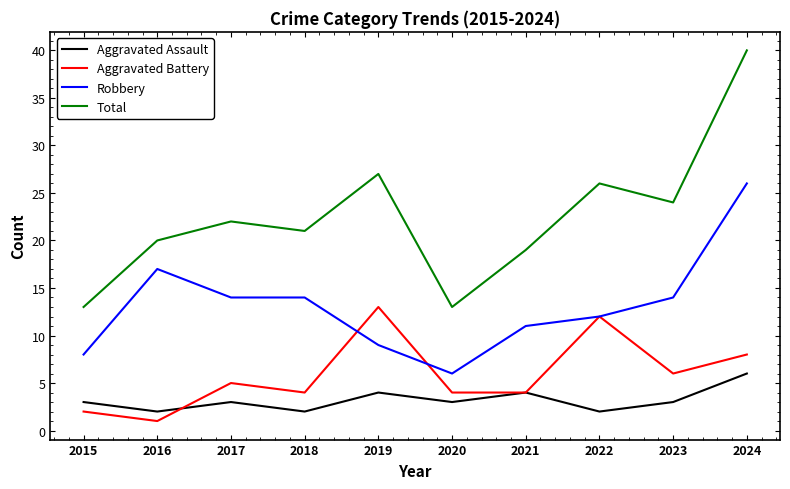

What is the minimum value shown in the chart?

1